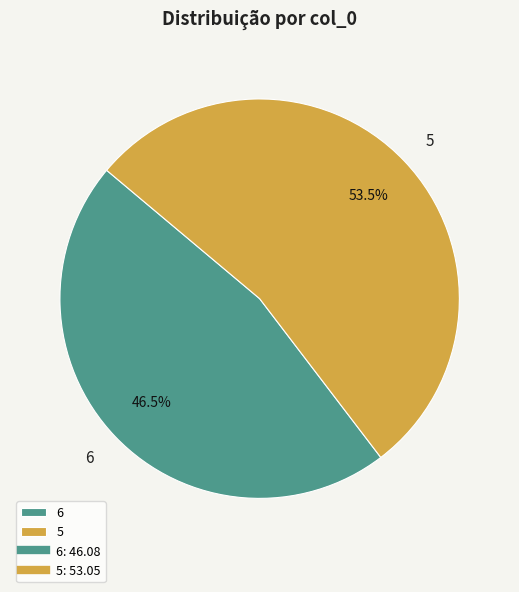

Does any single category account for the majority?

Yes